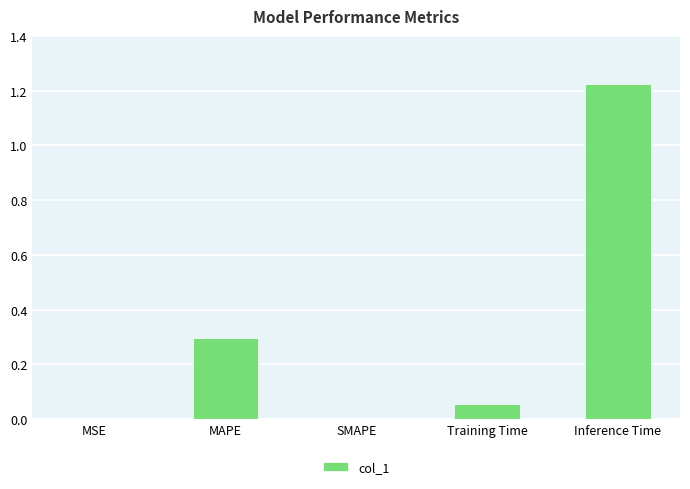

Which category has the highest value across all series?

Inference Time